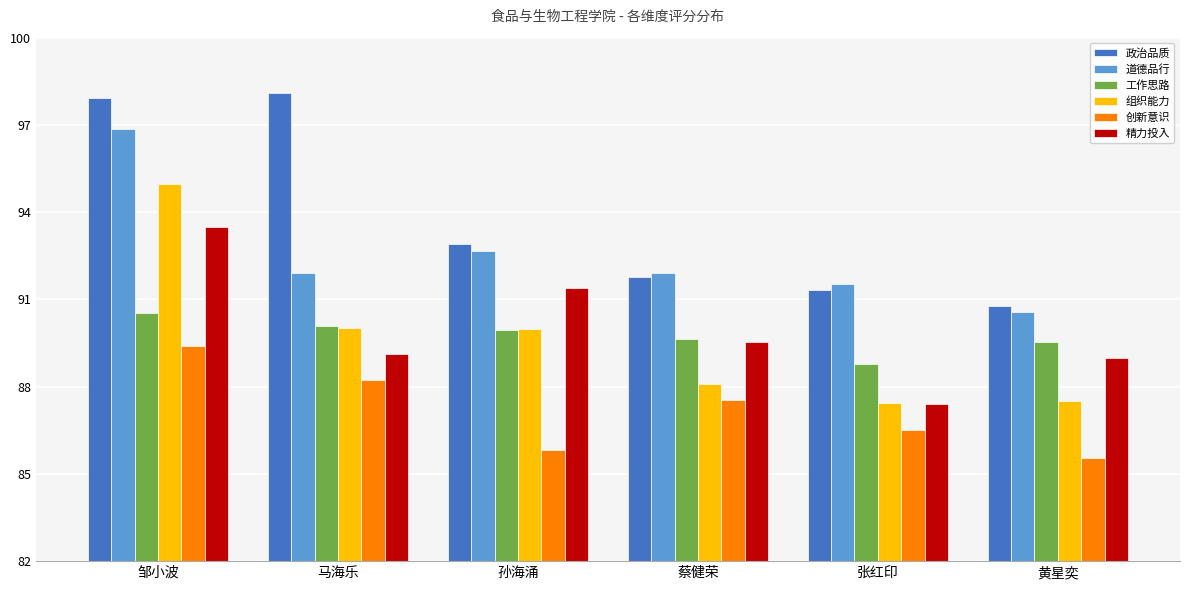

Does the chart contain stacked bars?

No